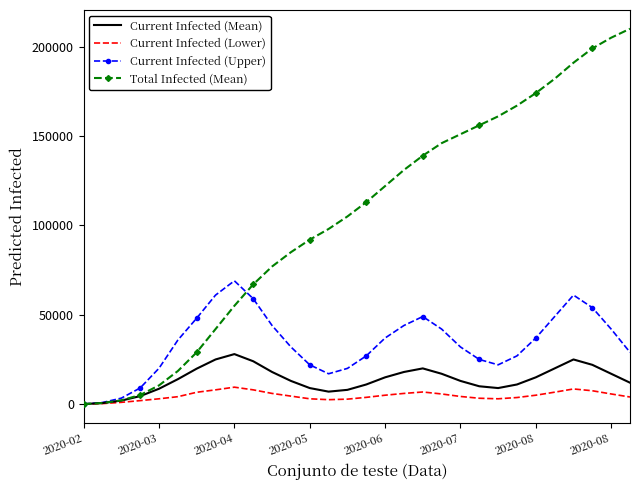

Which series has the widest spread of values?

Total Infected (Mean)